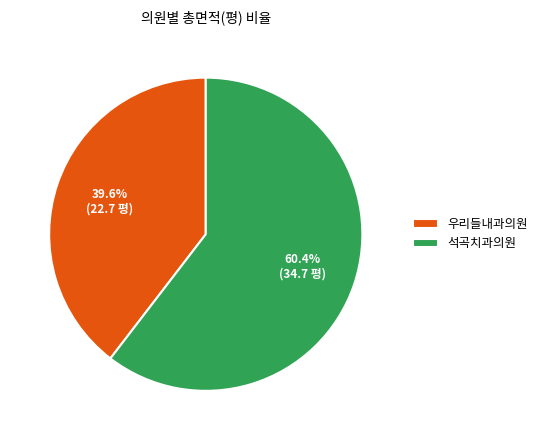

Between 석곡치과의원 and 우리들내과의원, which is larger?

석곡치과의원